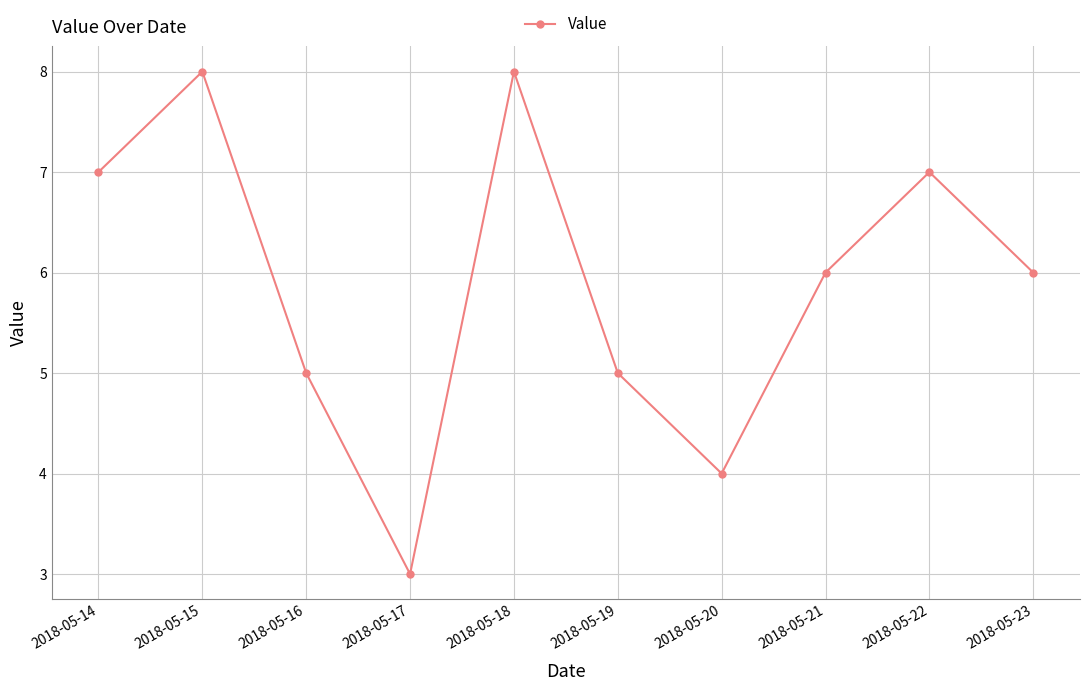

At which label does the data first exceed 6?

2018-05-14